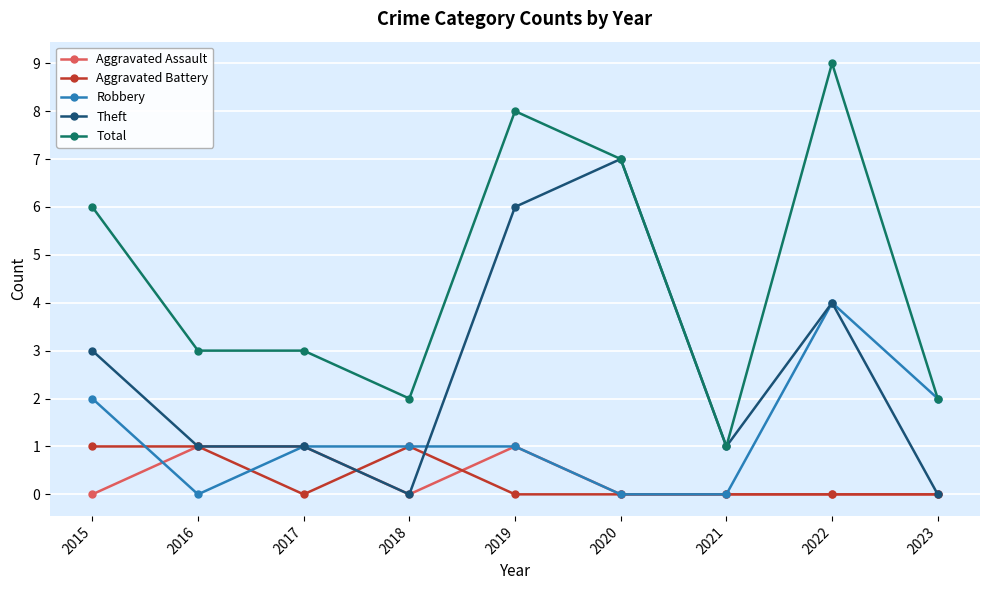

What are all the series names shown in the legend?

Aggravated Assault, Aggravated Battery, Robbery, Theft, Total